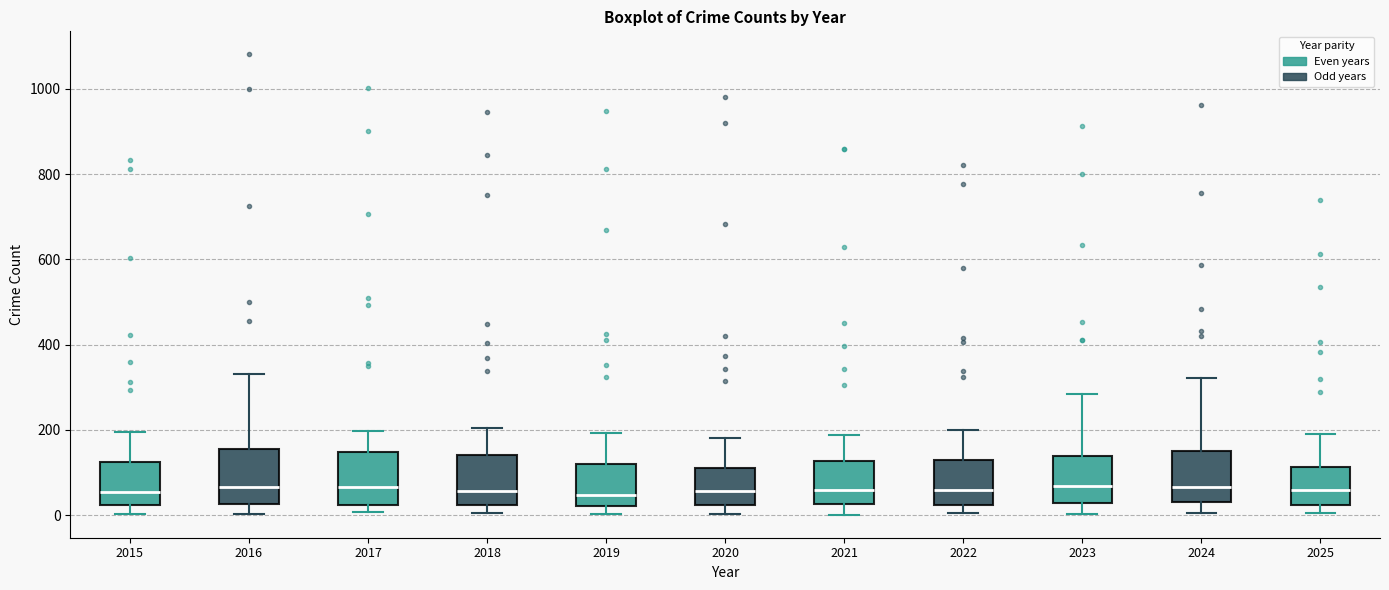

Reading left to right, read every box against the y-axis: the position of its median line, the range the box covers, and the ends of its whiskers. The values are not printed on the chart, so give them approximately, as read against the axis.

2015: median 60, box 20 to 120, whiskers 0 to 200
2016: median 60, box 20 to 160, whiskers 0 to 340
2017: median 60, box 20 to 140, whiskers 0 to 200
2018: median 60, box 20 to 140, whiskers 0 to 200
2019: median 40, box 20 to 120, whiskers 0 to 200
2020: median 60, box 20 to 120, whiskers 0 to 180
2021: median 60, box 20 to 120, whiskers 0 to 180
2022: median 60, box 20 to 120, whiskers 0 to 200
2023: median 60, box 20 to 140, whiskers 0 to 280
2024: median 60, box 40 to 140, whiskers 0 to 320
2025: median 60, box 20 to 120, whiskers 0 to 200